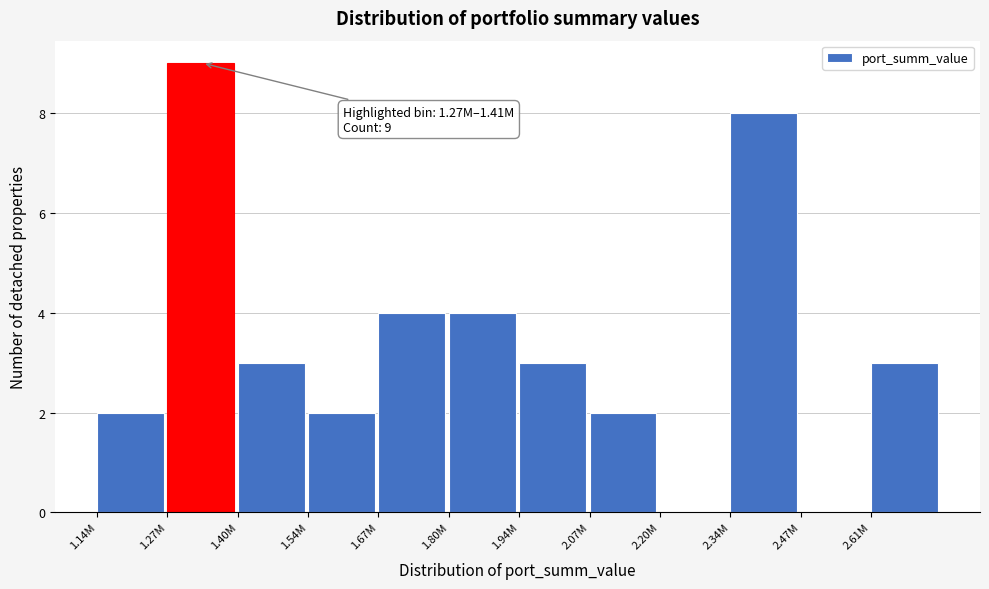

Reading right to left, transcribe all the data shown in this chart.

2.61M=3	2.47M=0	2.34M=8	2.20M=0	2.07M=2	1.94M=3	1.80M=4	1.67M=4	1.54M=2	1.40M=3	1.27M=9	1.14M=2